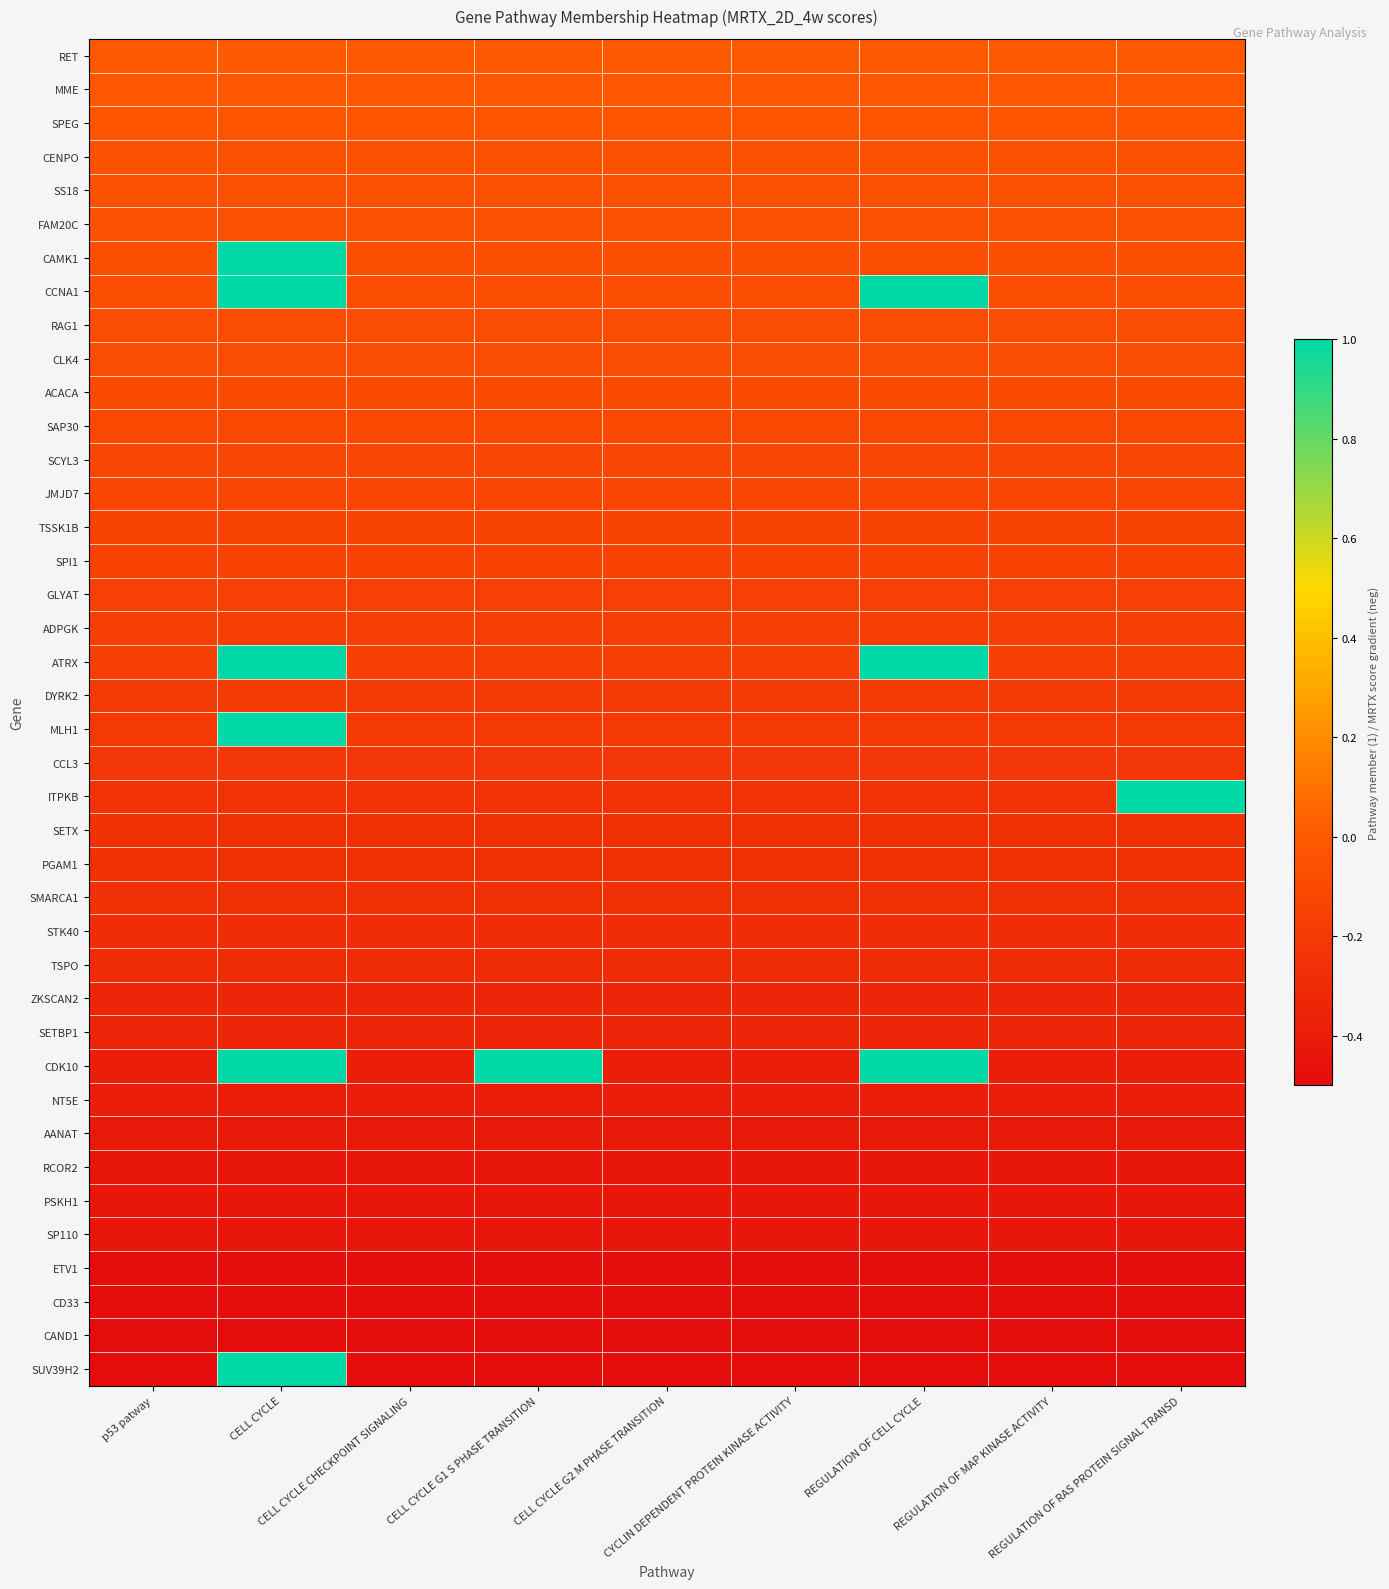

Rank the series by their maximum value, from lowest to highest.

CAND1, CD33, ETV1, SP110, PSKH1, RCOR2, AANAT, NT5E, SETBP1, ZKSCAN2, TSPO, STK40, SMARCA1, PGAM1, SETX, CCL3, DYRK2, ADPGK, GLYAT, SPI1, TSSK1B, JMJD7, SCYL3, SAP30, ACACA, CLK4, RAG1, FAM20C, SS18, CENPO, SPEG, MME, RET, CAMK1, CCNA1, ATRX, MLH1, ITPKB, CDK10, SUV39H2